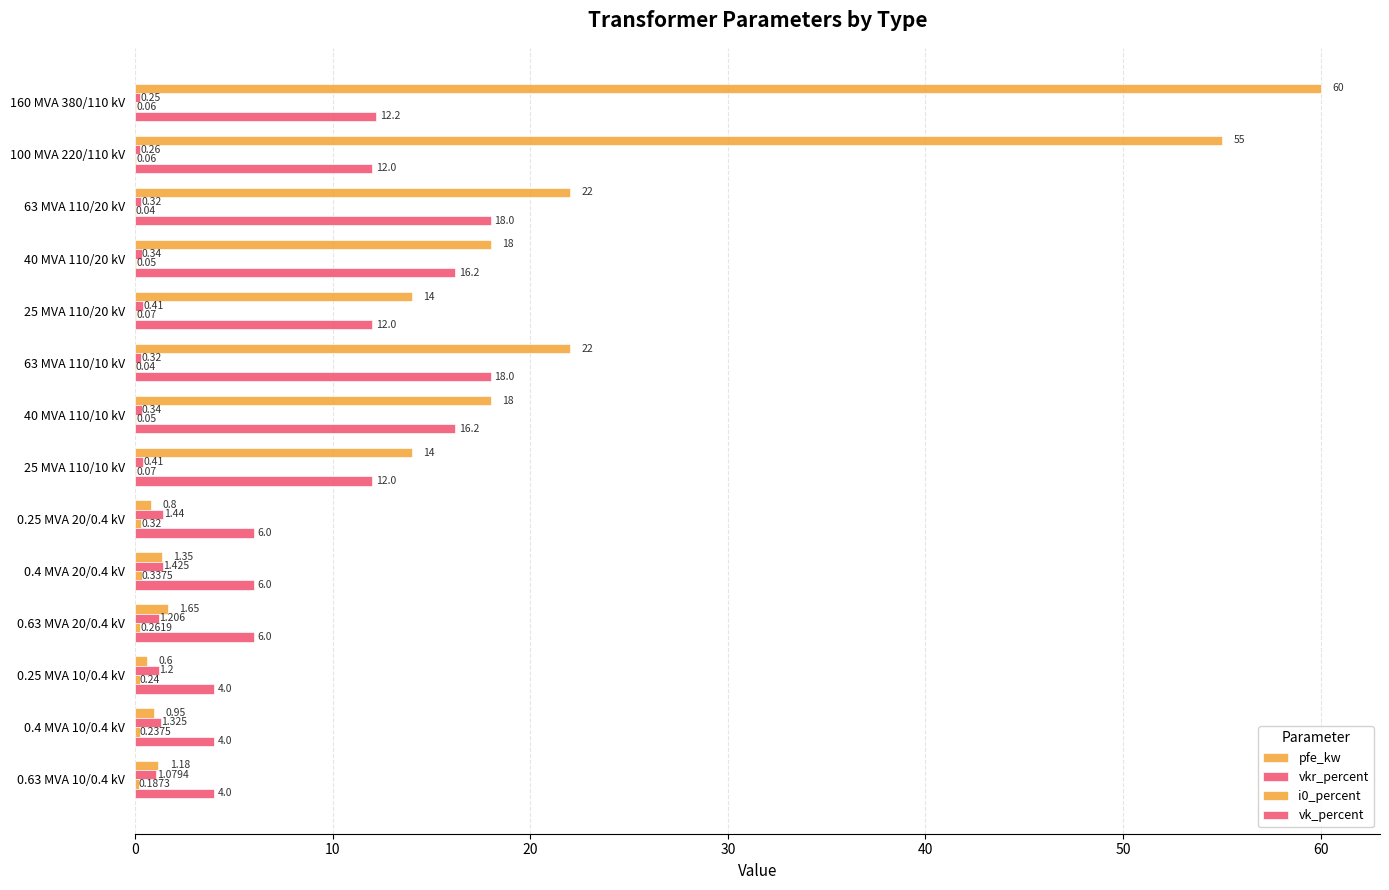

Count the number of data series in this chart.

4